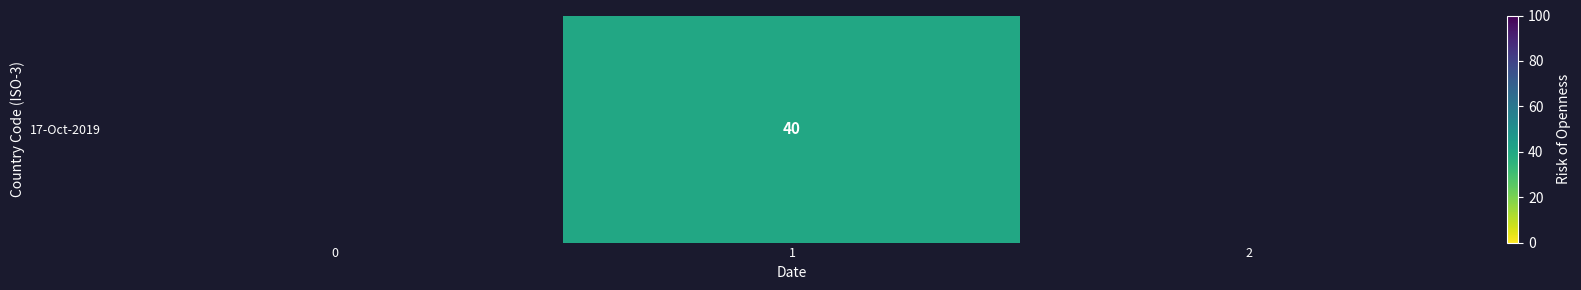

Count the number of categories in the chart.

3